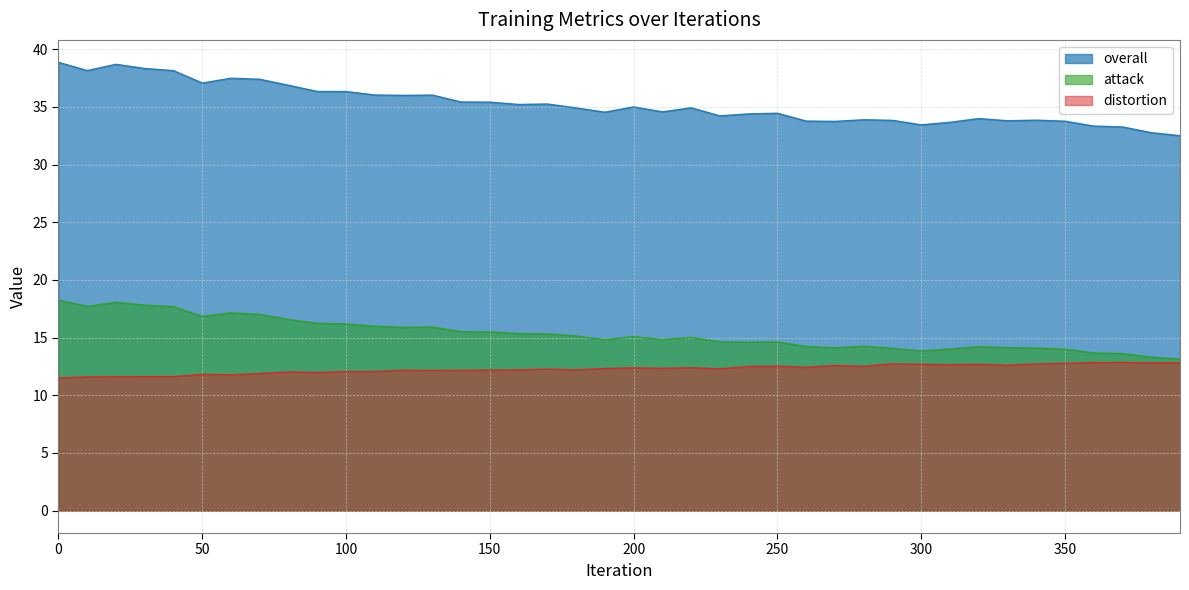

What value does the distortion series have at 370?

12.8